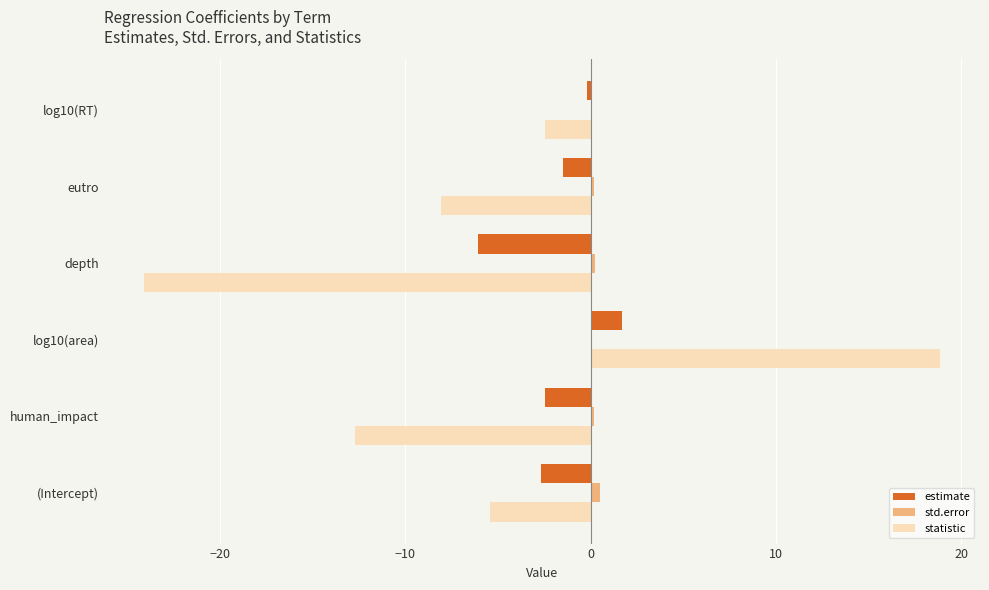

True or false: statistic has a value of -8.0 at (Intercept).

False